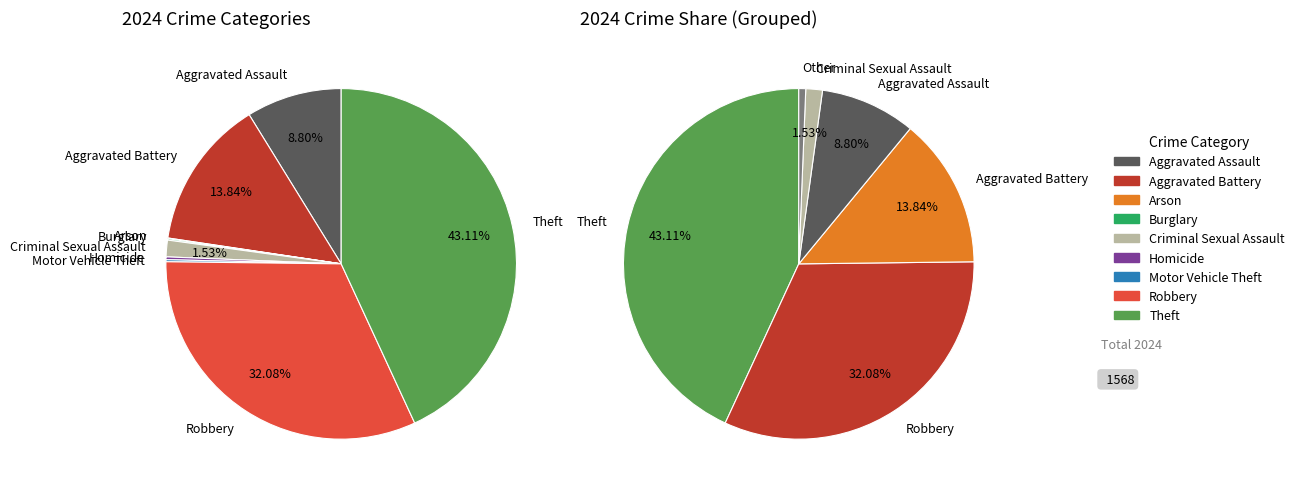

Combined, what portion of the pie is Robbery and Motor Vehicle Theft?

32.3%